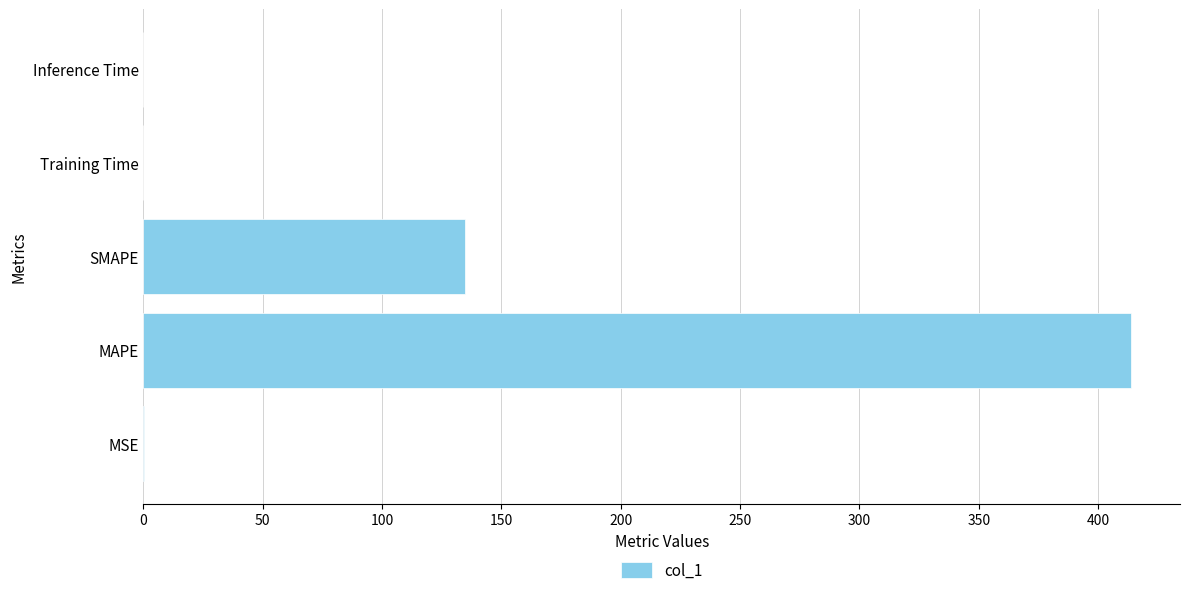

True or false: the data shows 134.8 at SMAPE.

True